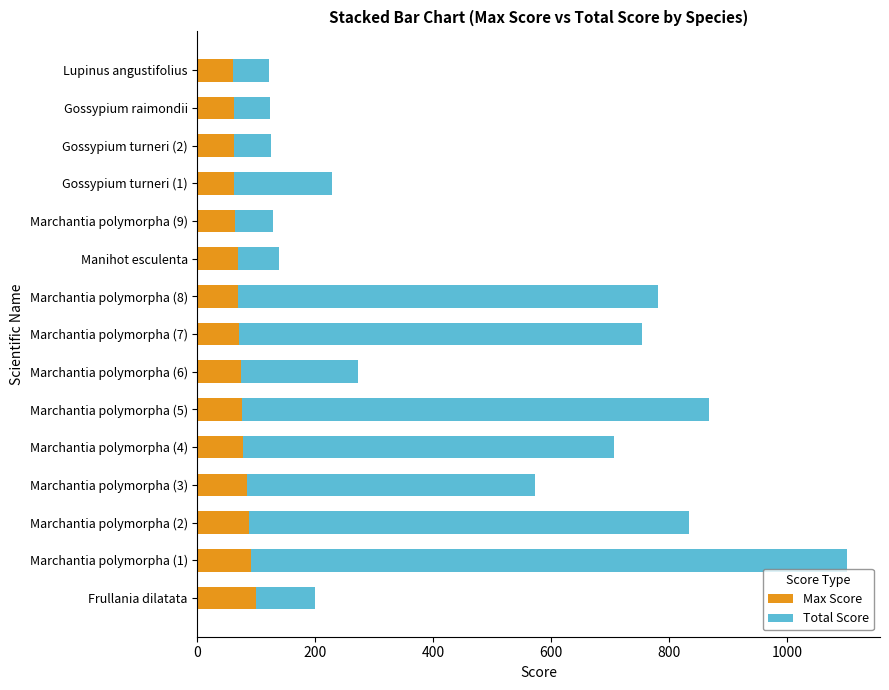

What is the highest value of the Max Score series?

99.6